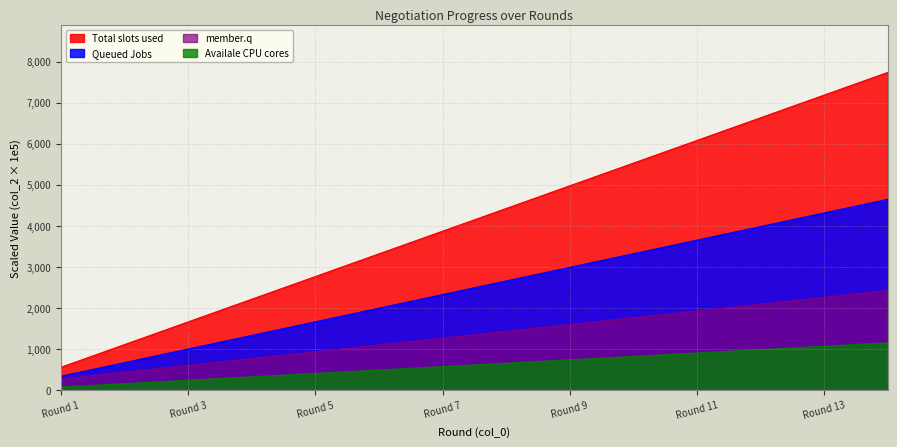

Which series has the largest total across all categories?

Total slots used